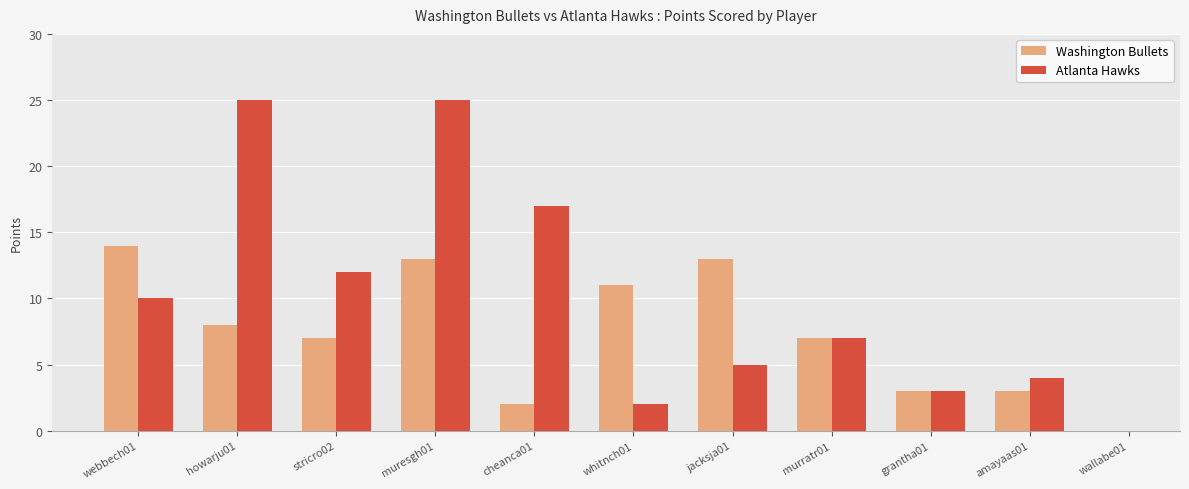

Where does the data first go above 7?

webbech01